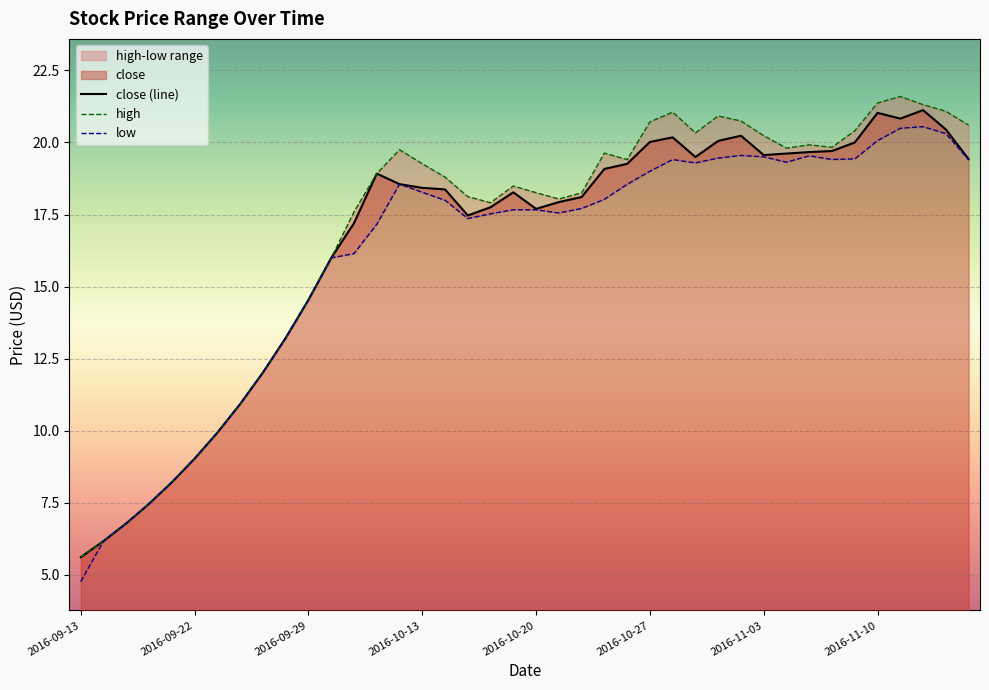

Where is high nearest to the value 13?

9